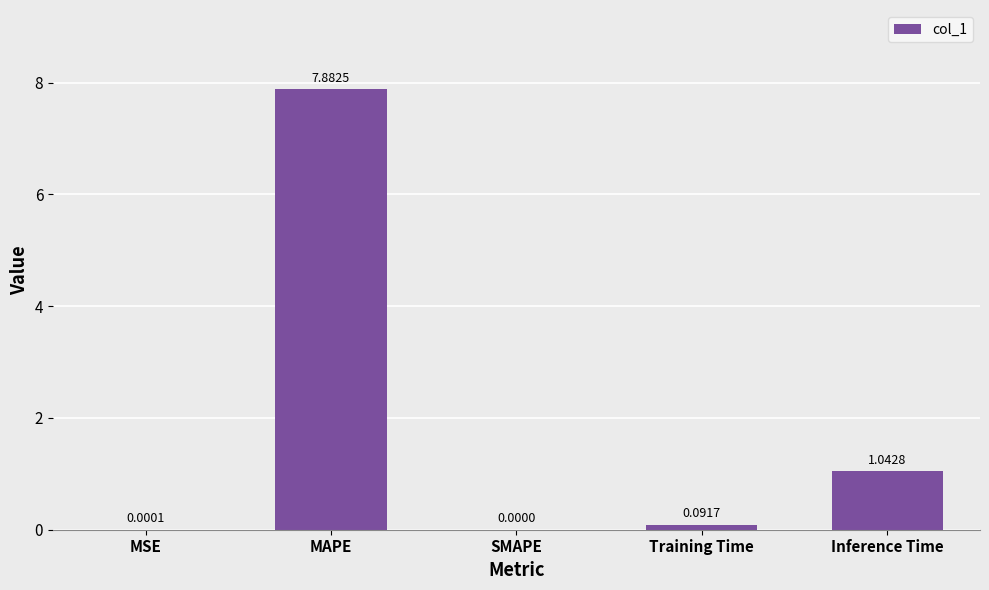

Which has a higher value, SMAPE or Inference Time?

Inference Time